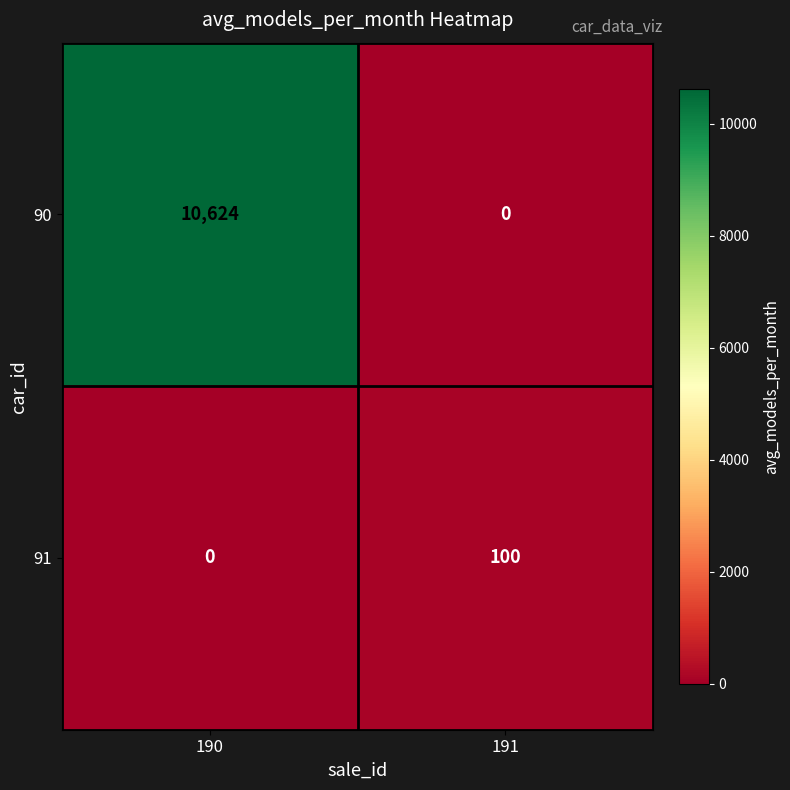

Reading left to right, what are all the values shown in this chart?

90: 190=10624	191=0
91: 190=0	191=100